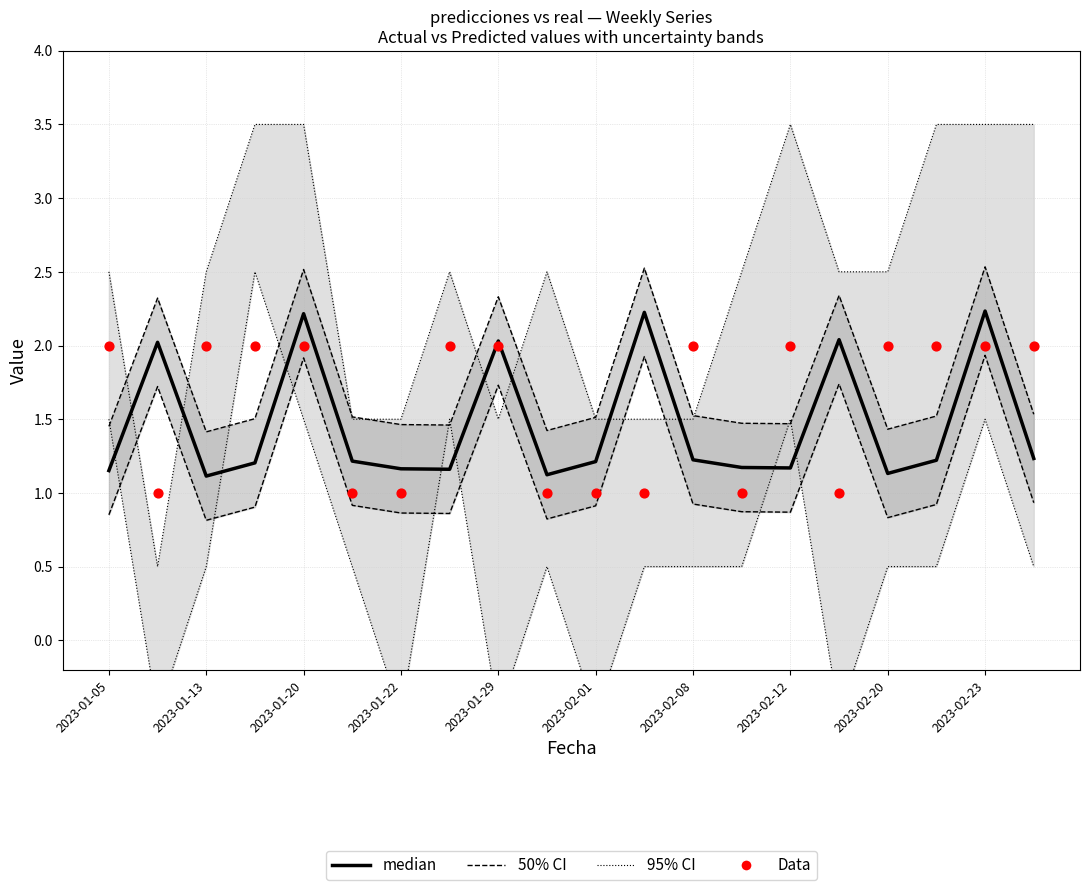

Which series has the largest total across all categories?

95% CI